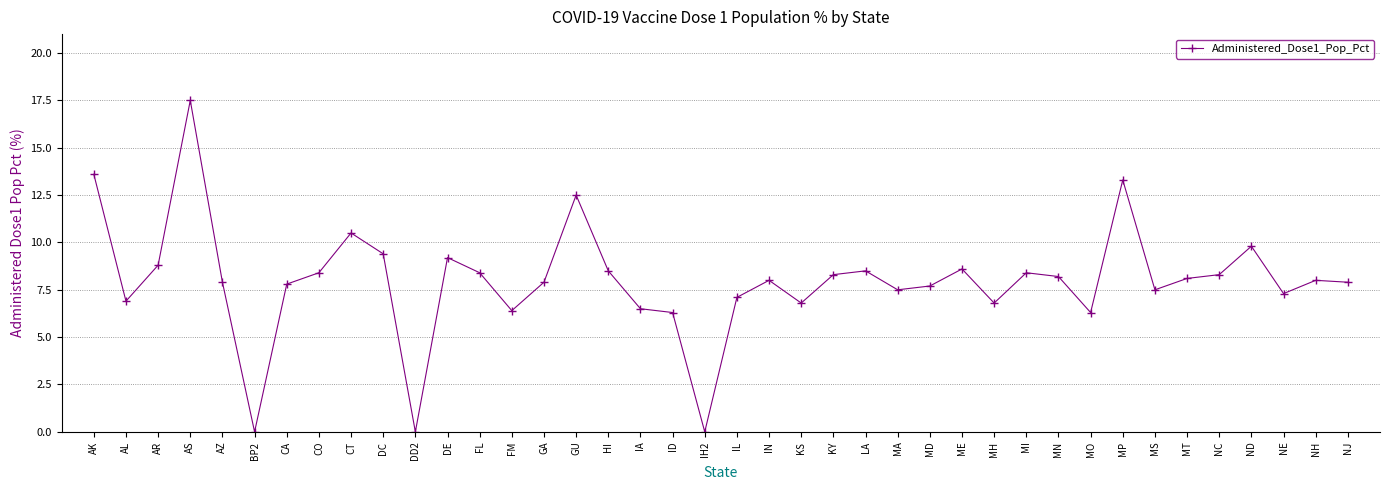

How many lines are shown in the chart?

1